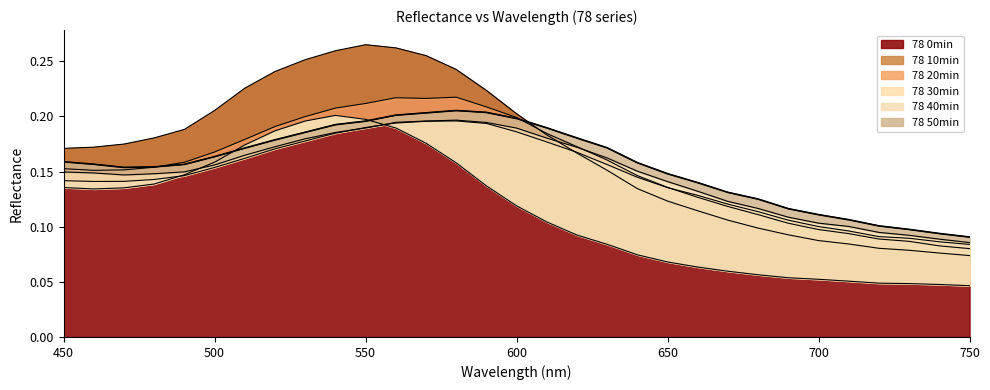

What is the sum of the 78 50min values at 600 and 680?

0.3